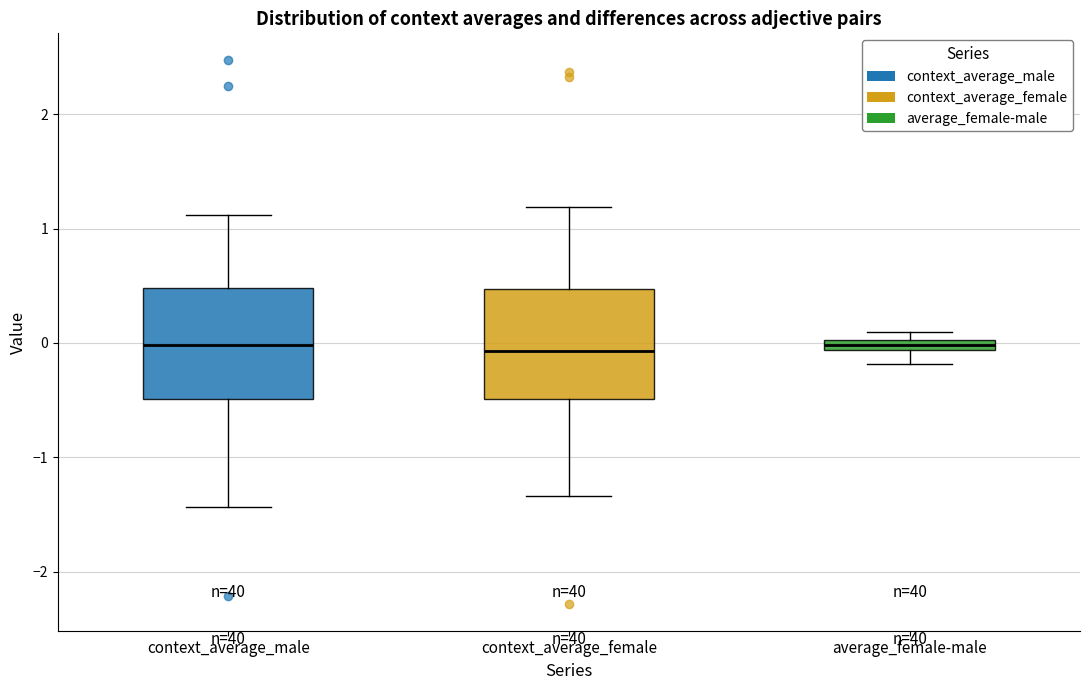

Where does the lower whisker of the box for average_female-male end on the y-axis? The values are not printed on the chart, so give them approximately, as read against the axis.

-0.2